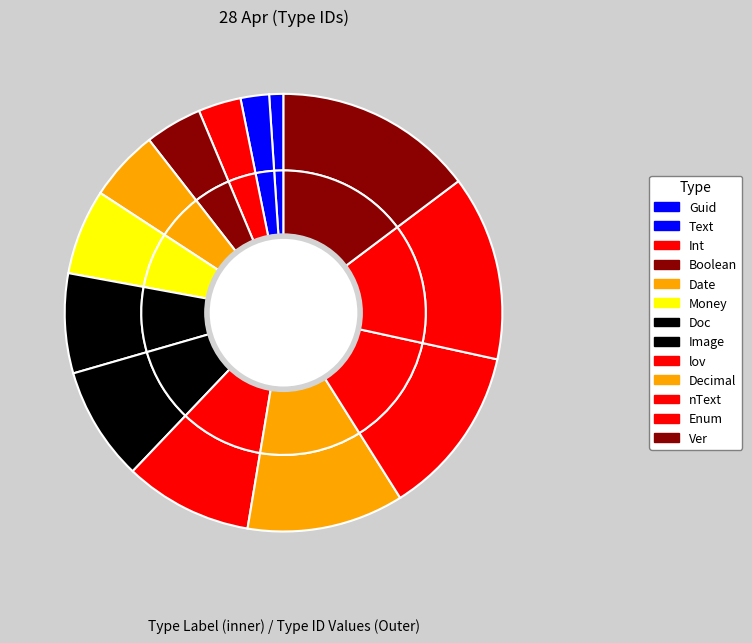

Is nvarchar the majority of the pie?

No